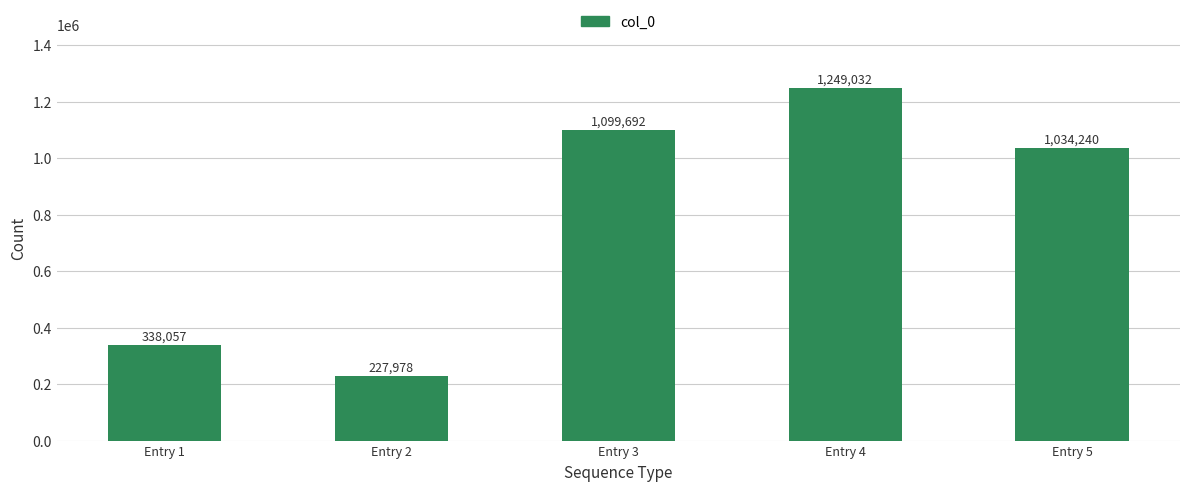

True or false: the data shows 2233054 at Entry 4.

False